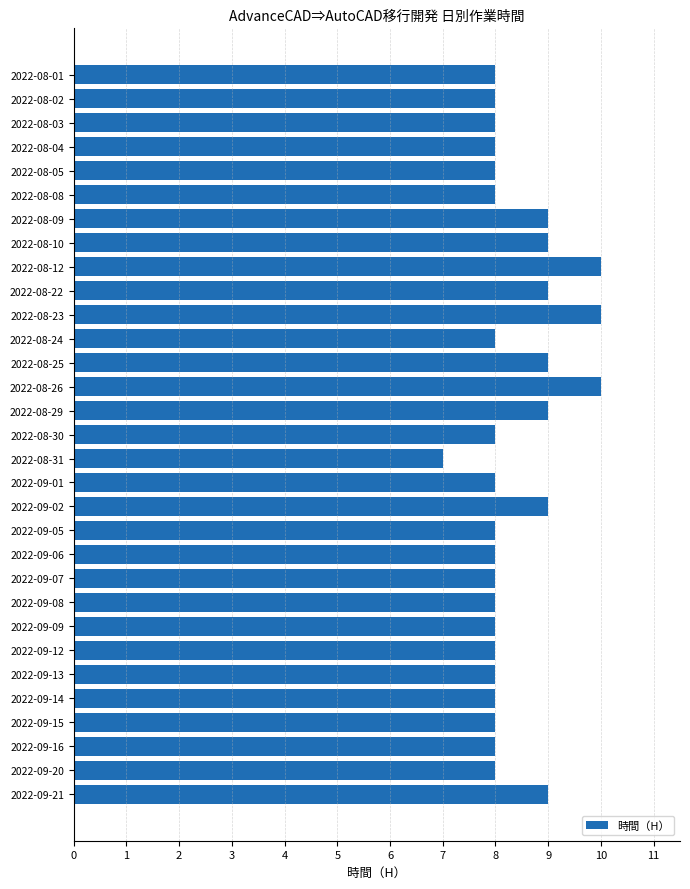

What is the smallest value displayed?

7